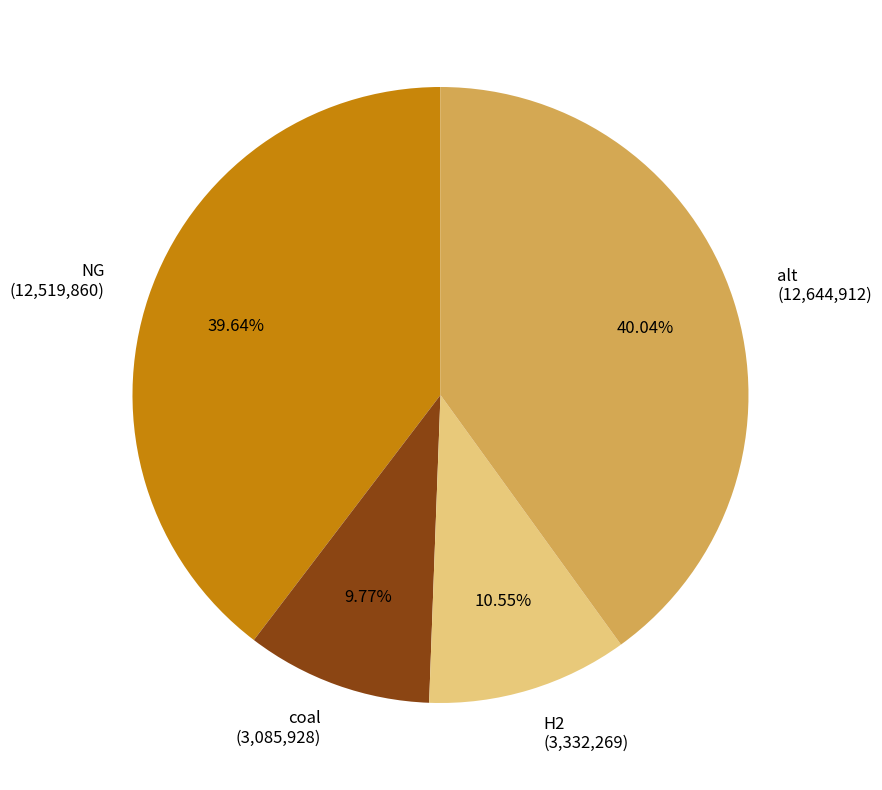

The alt slice represents 33% of the pie. True or false?

False